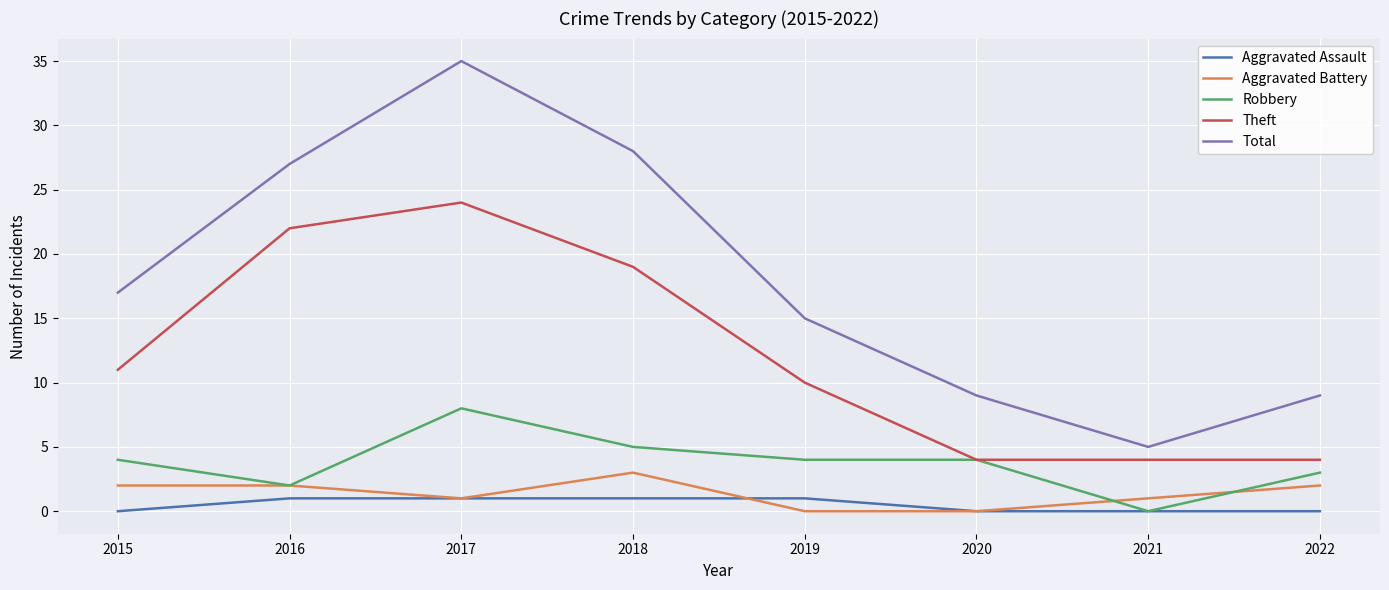

What value does the Aggravated Battery series have at 2022?

2